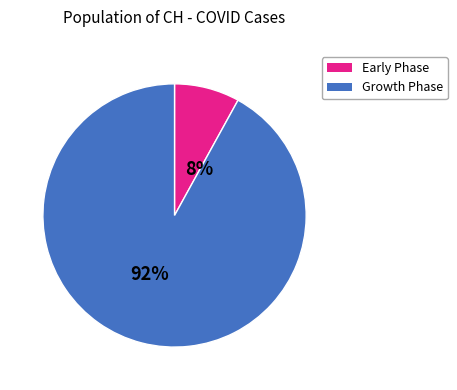

Between Early Phase and Growth Phase, which is larger?

Growth Phase